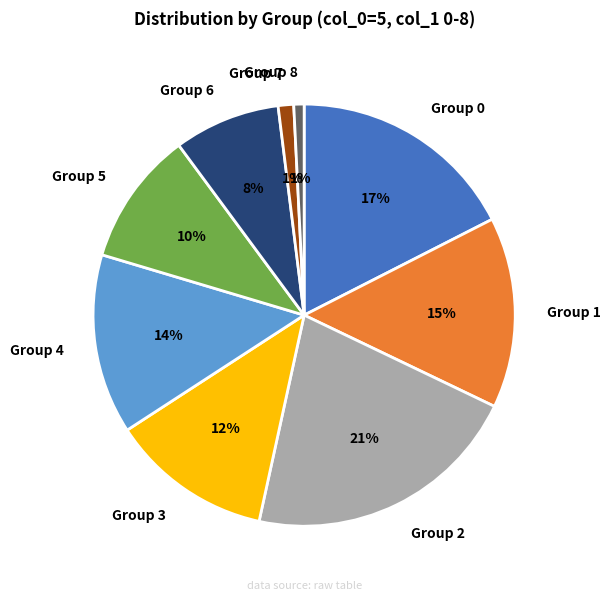

To the nearest percent, what is the difference between the Group 6 and Group 7 slice percentages?

7%